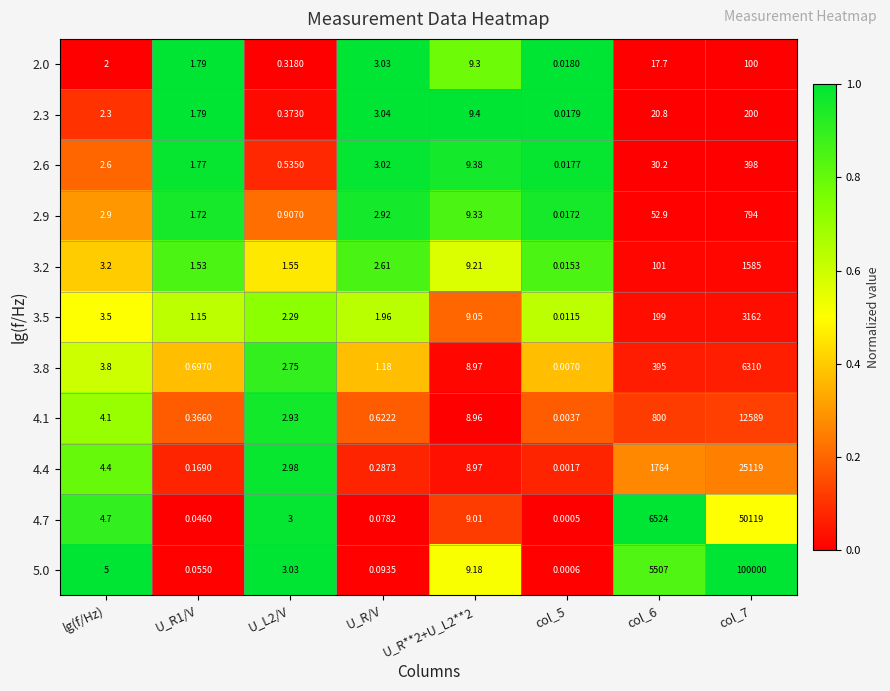

At which label does 3.2 first exceed 3?

lg(f/Hz)